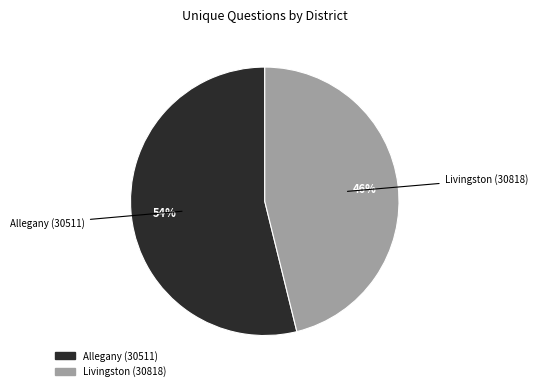

The Allegany (30511) slice represents 62% of the pie. True or false?

False